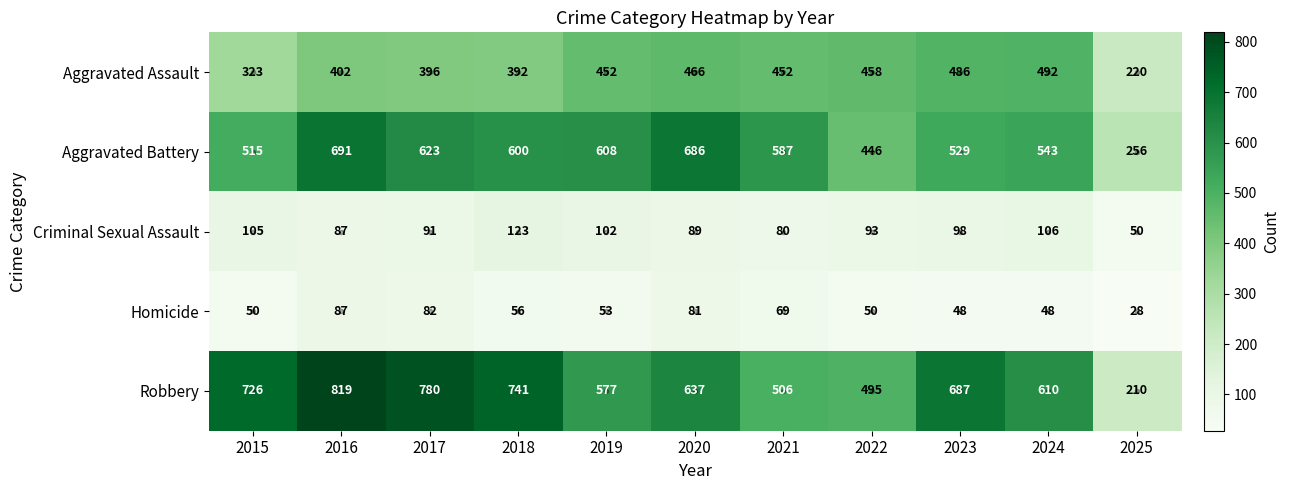

At 2015, list the series in order from smallest to largest.

Homicide, Criminal Sexual Assault, Aggravated Assault, Aggravated Battery, Robbery